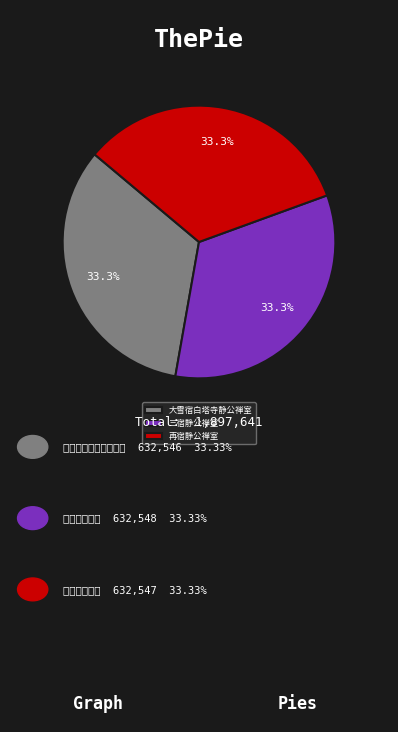

To the nearest percent, what portion does 三宿静公禅室 represent?

33%